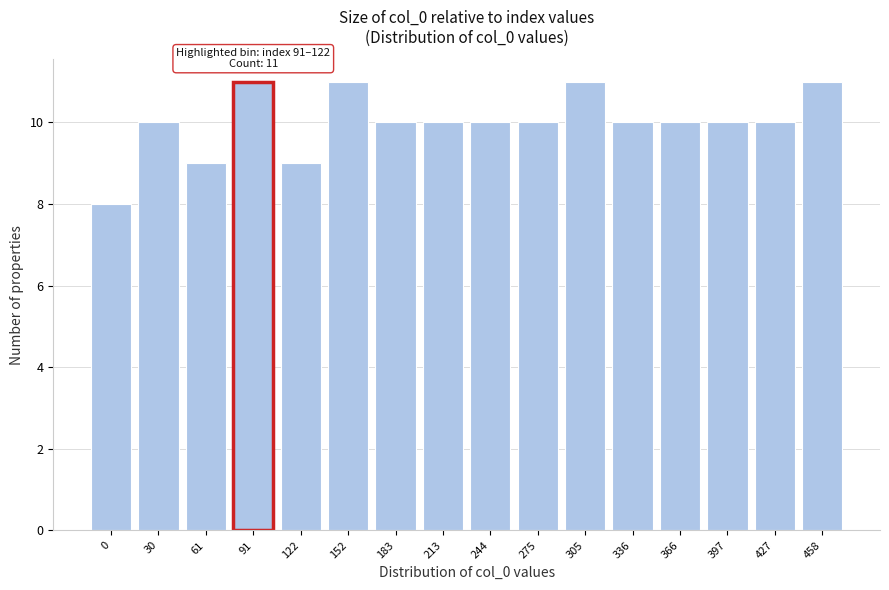

Reading left to right, extract all data points from this chart.

0=8	30=10	61=9	91=11	122=9	152=11	183=10	213=10	244=10	275=10	305=11	336=10	366=10	397=10	427=10	458=11